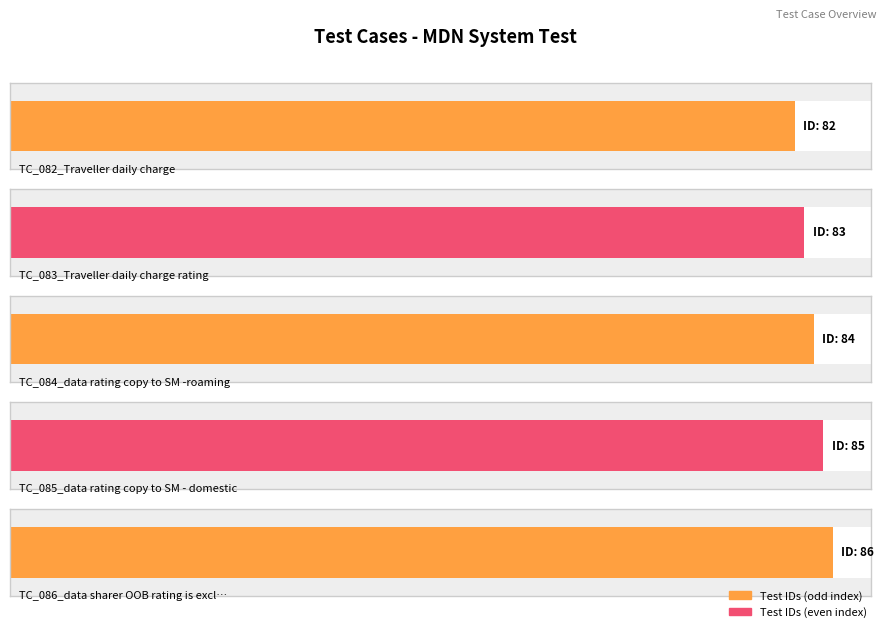

Are the bars horizontal?

Yes